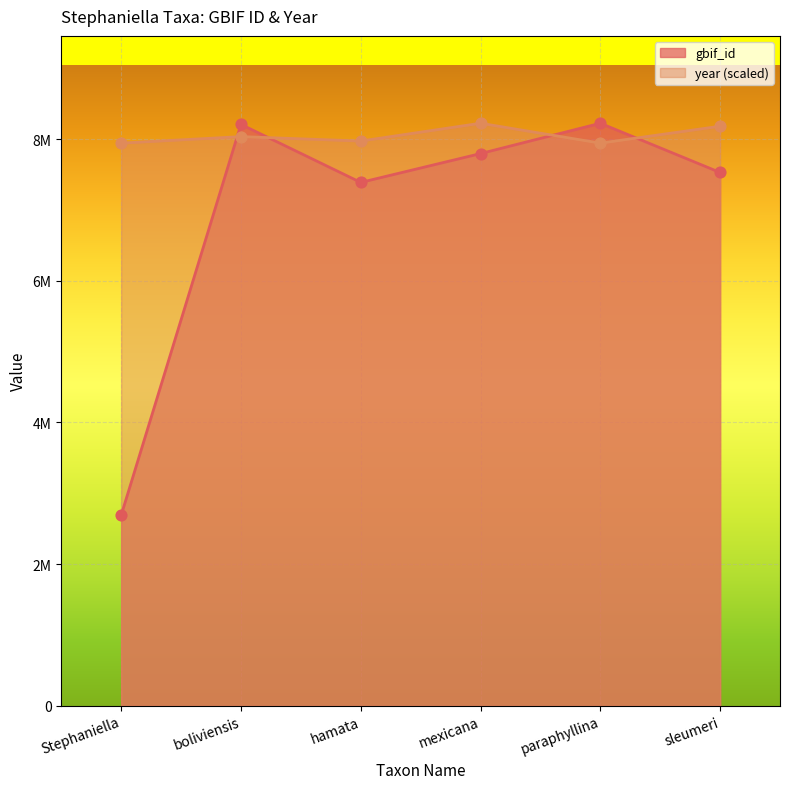

Which series has the largest total across all categories?

year (scaled)